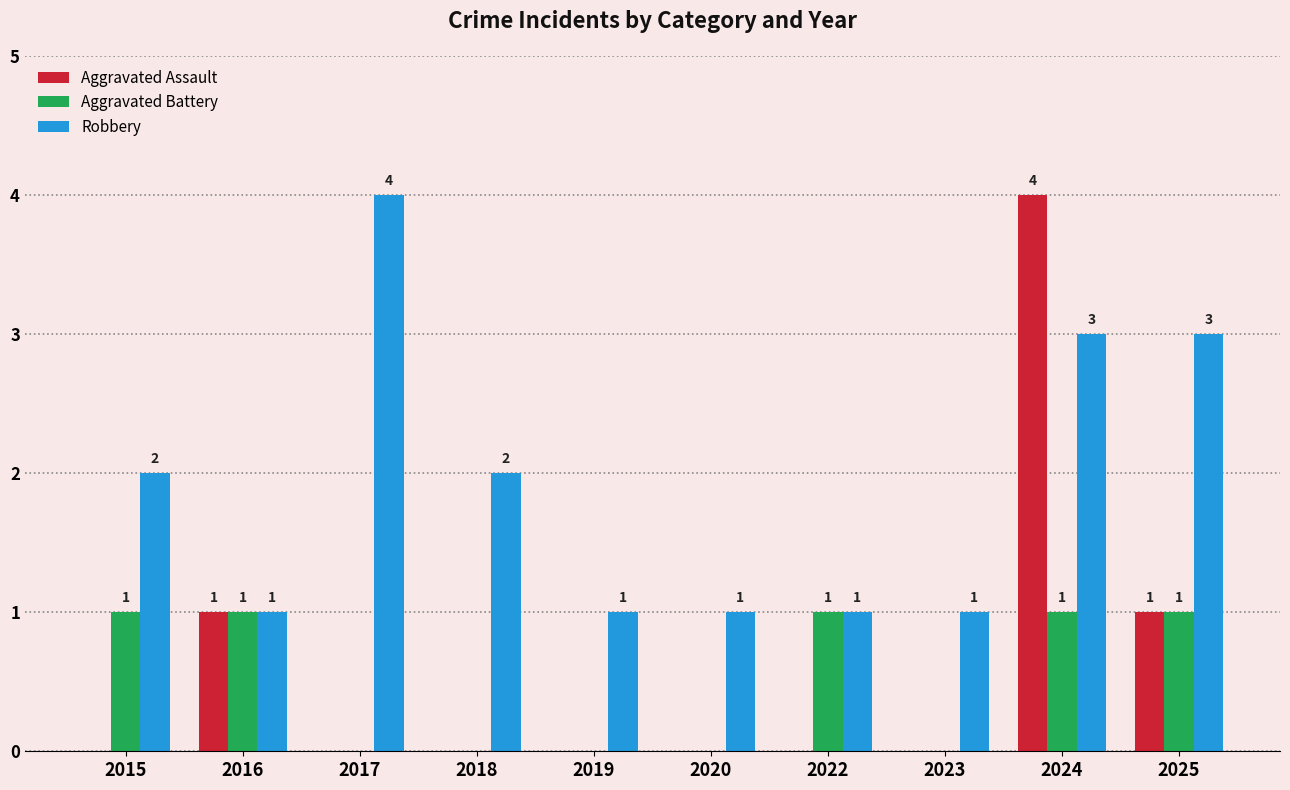

Reading left to right, list all the values displayed in this chart.

Aggravated Assault: 0	1	0	0	0	0	0	0	4	1
Aggravated Battery: 1	1	0	0	0	0	1	0	1	1
Robbery: 2	1	4	2	1	1	1	1	3	3